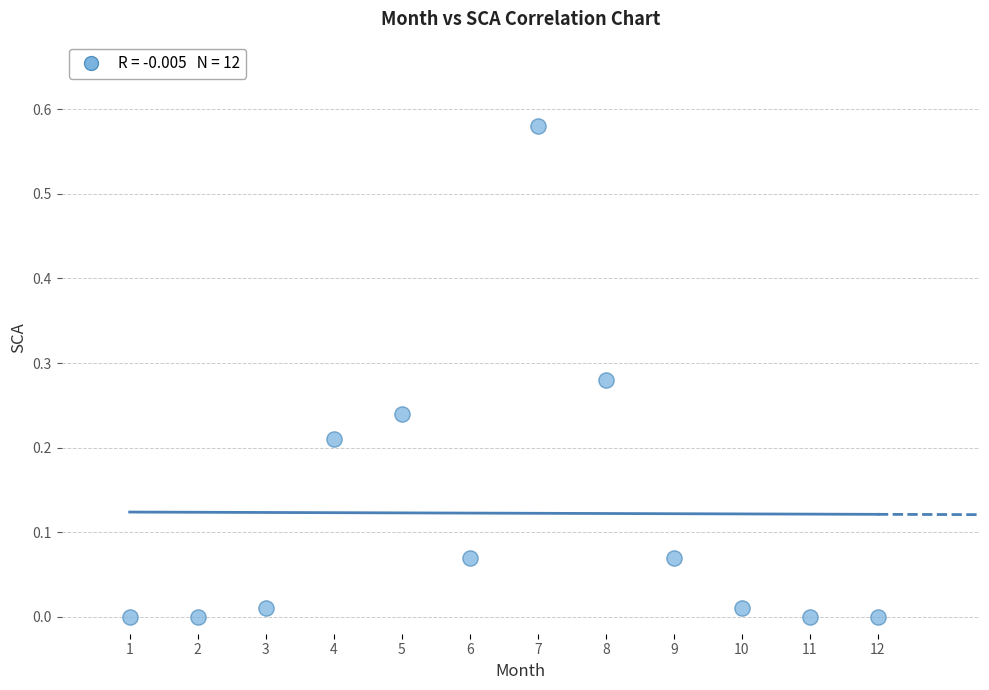

What is the range of X values (max minus min)?

11.0